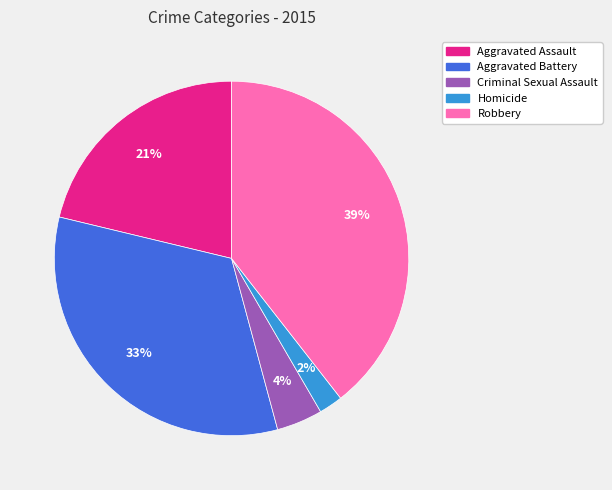

Rank the categories by value from highest to lowest.

Robbery, Aggravated Battery, Aggravated Assault, Criminal Sexual Assault, Homicide